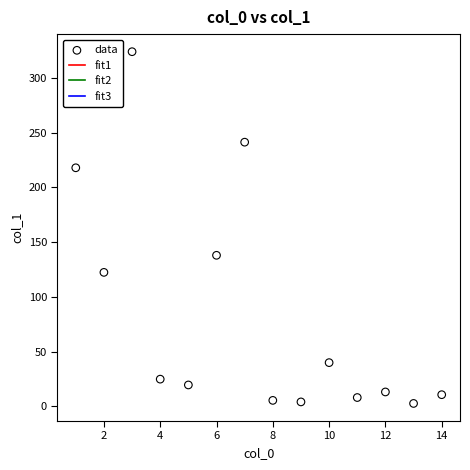

What Y value in the scatter plot is closest to 163?

138.0